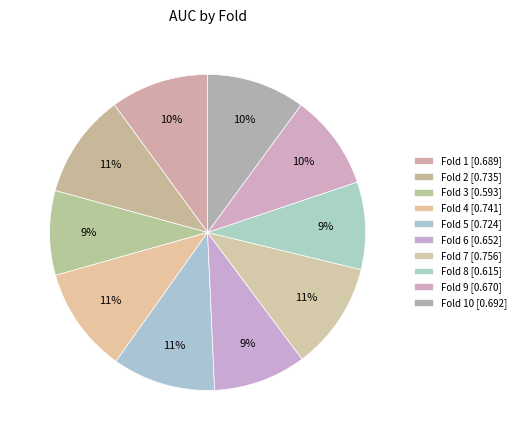

To the nearest percent, what is the difference between the largest and smallest slice percentages?

2%